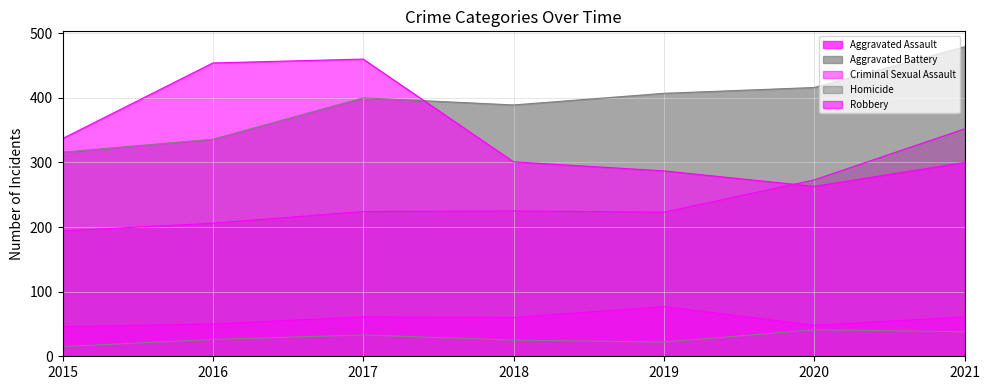

At which category does Homicide reach its first local valley?

2019